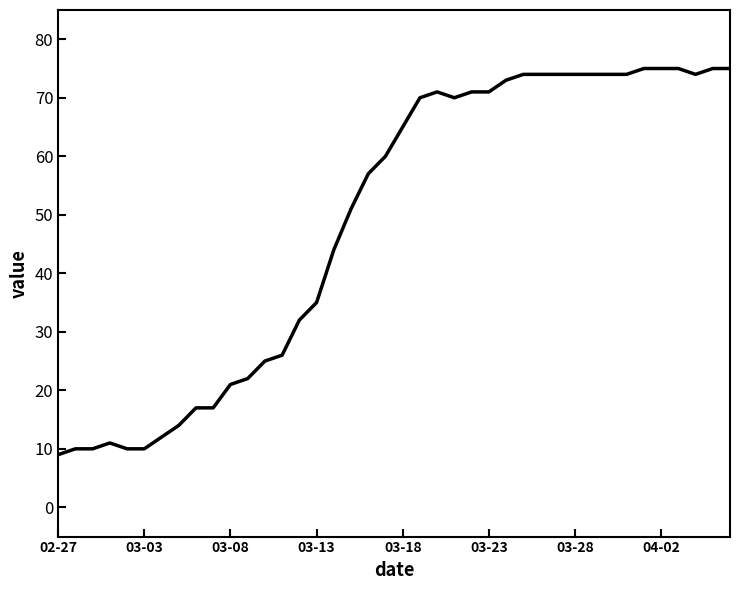

What is the sum of all values?

1951